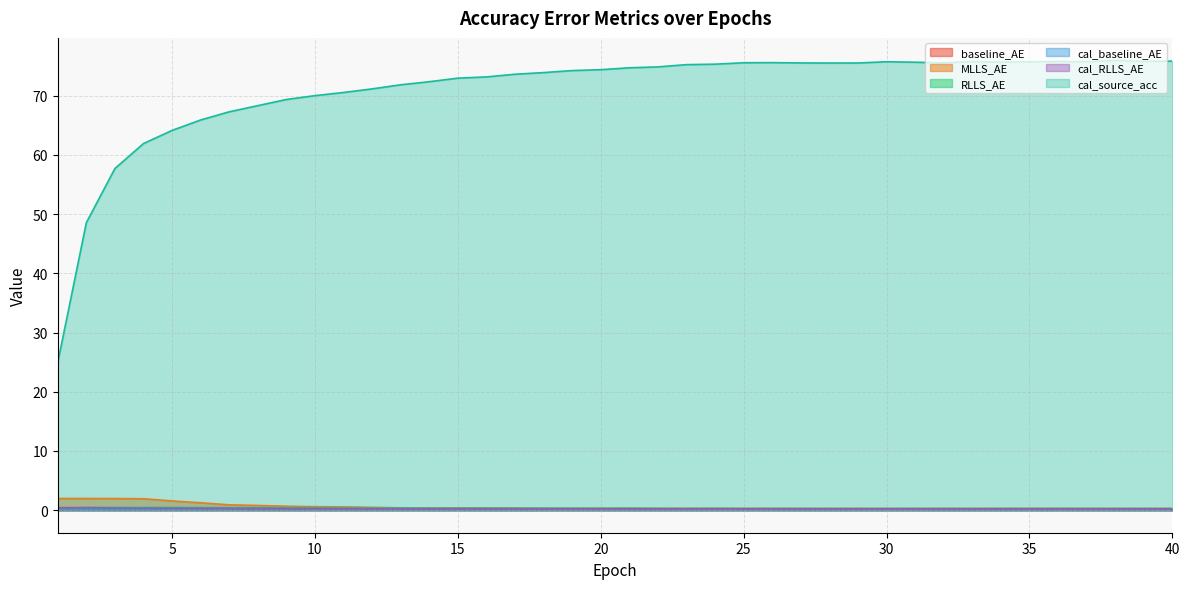

At 38, list the series in order from smallest to largest.

cal_baseline_AE, baseline_AE, cal_RLLS_AE, MLLS_AE, RLLS_AE, cal_source_acc